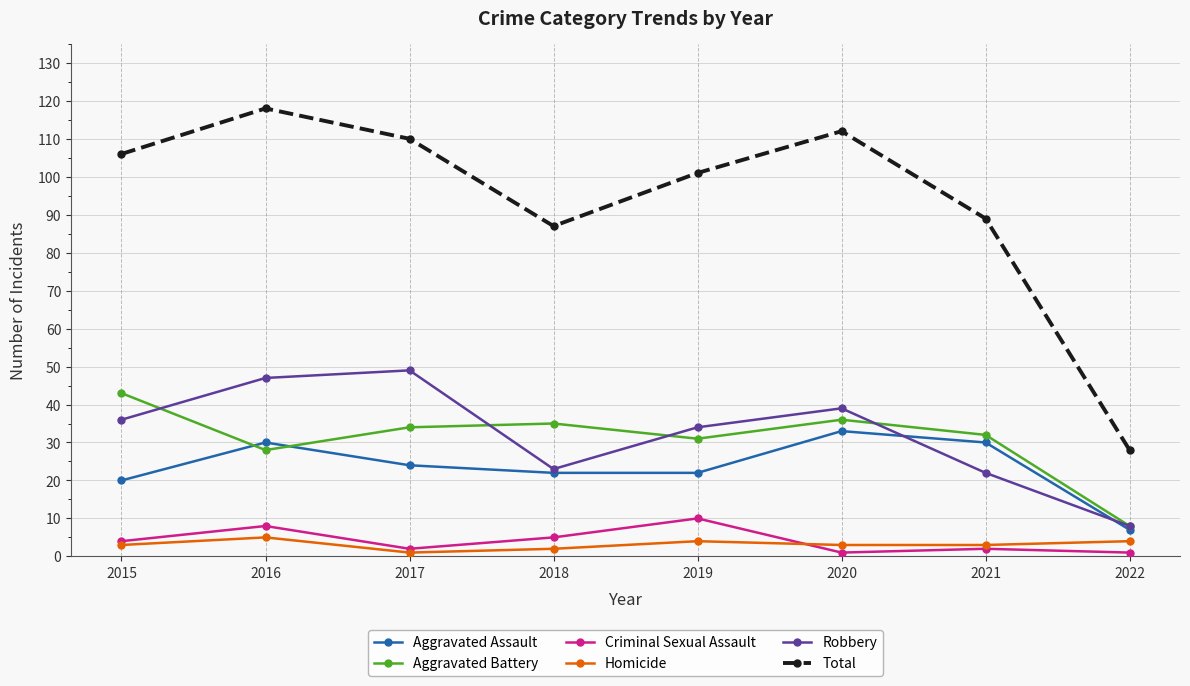

Rank the series at 2016 from lowest to highest value.

Homicide, Criminal Sexual Assault, Aggravated Battery, Aggravated Assault, Robbery, Total